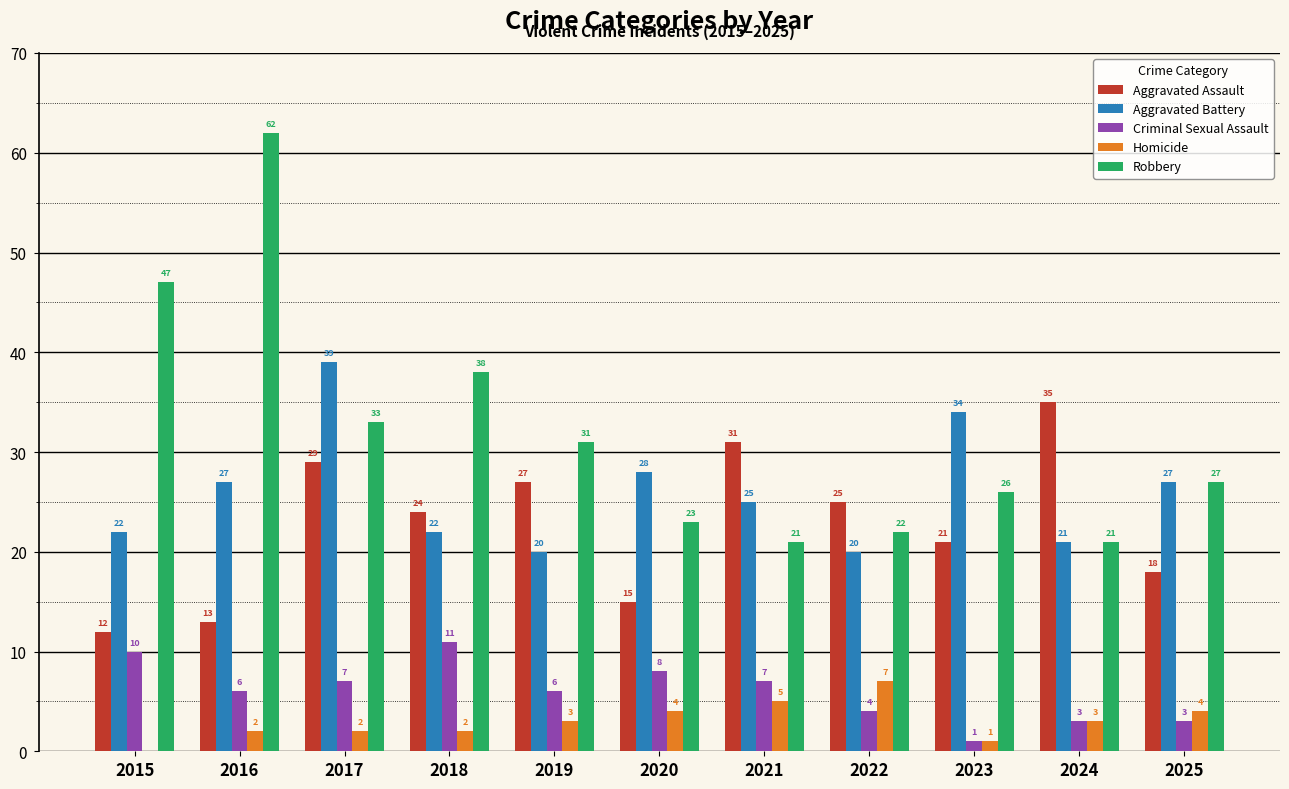

At which label is Robbery closest to 41?

2018